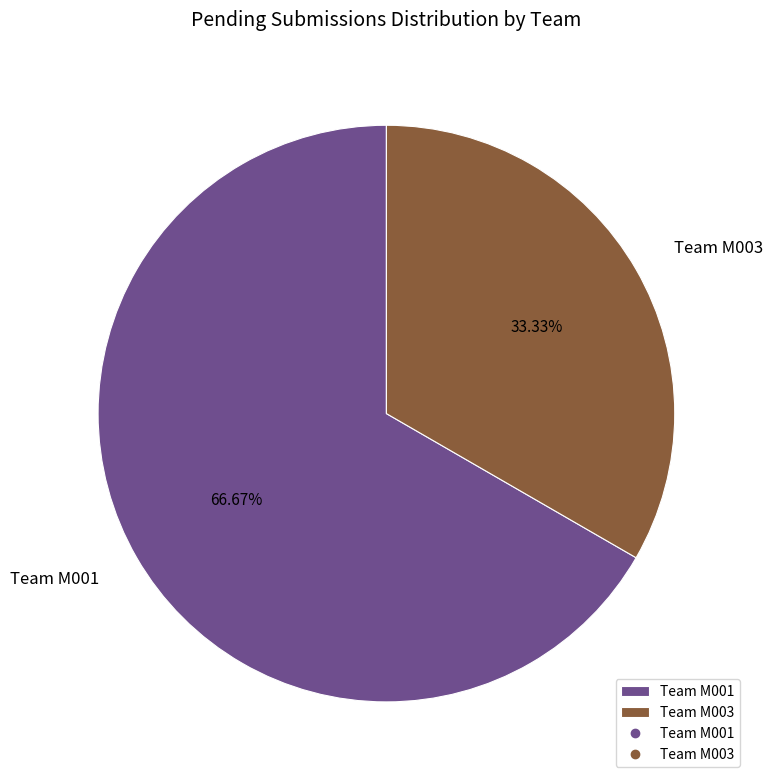

Which category accounts for the majority?

Team M001